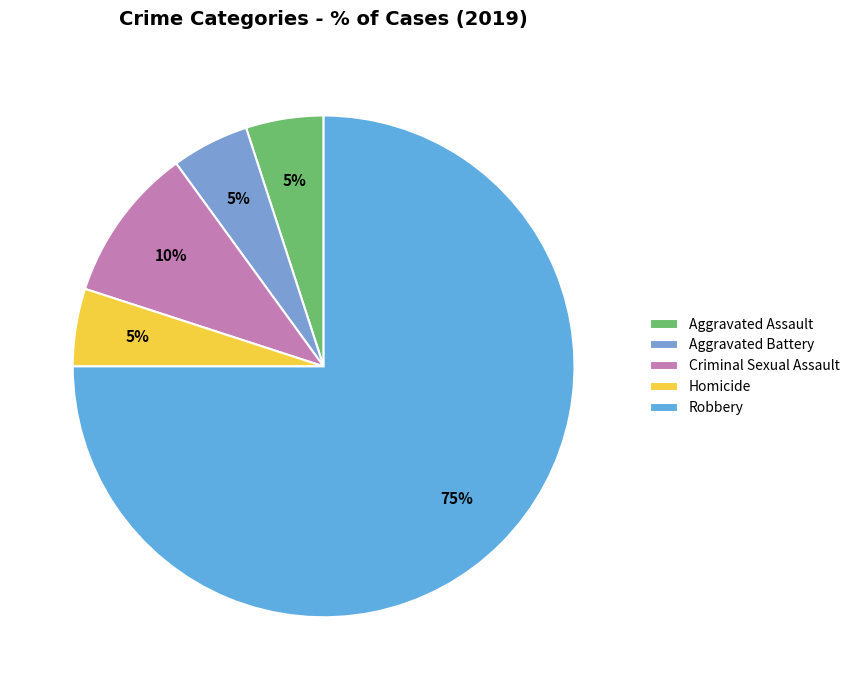

How many slices are in this pie chart?

5